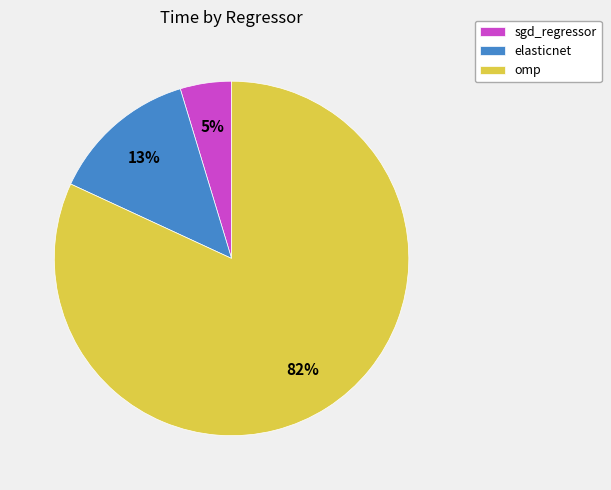

Is the sum of sgd_regressor and omp greater than half?

Yes